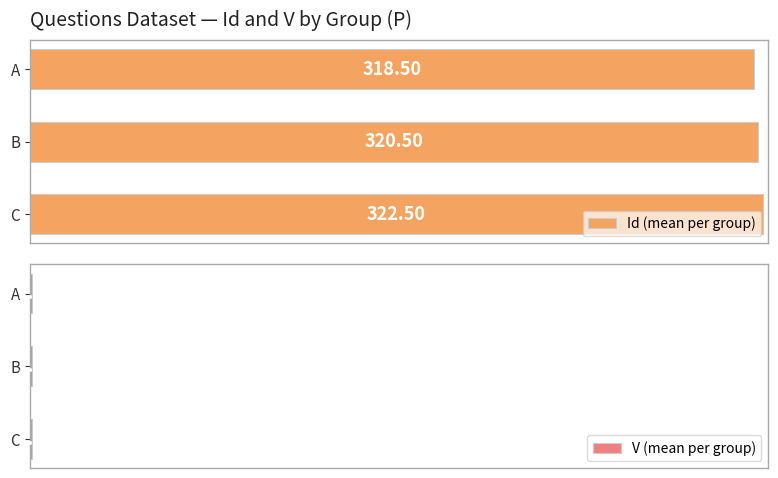

At which label does Id (mean per group) reach its minimum?

A